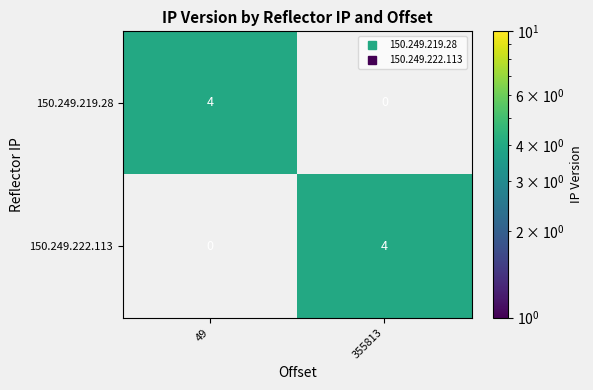

The 150.249.222.113 series shows 0 at 49. True or false?

True